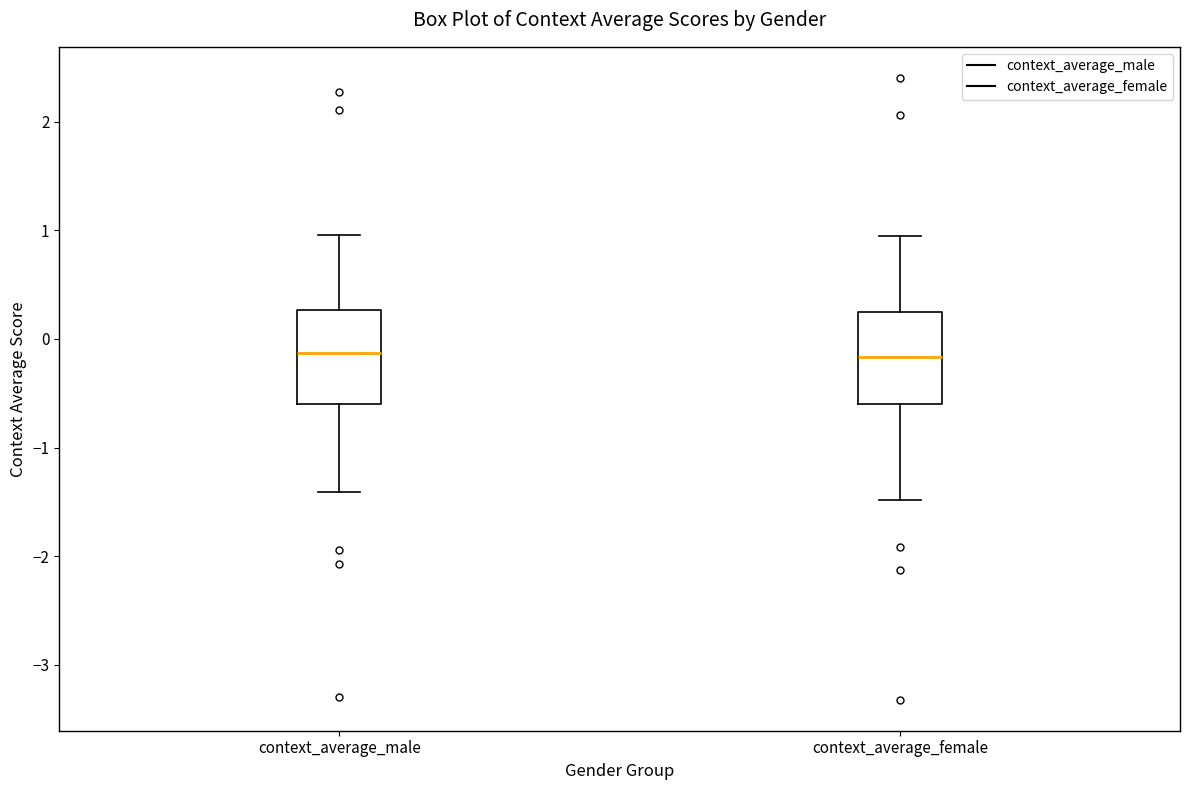

Reading left to right, transcribe this box plot: for each box, give where its median line is, the range the box spans, and where its two whiskers end, as read against the y-axis. The values are not printed on the chart, so give them approximately, as read against the axis.

context_average_male: median -0.1, box -0.6 to 0.3, whiskers -1.4 to 1.0
context_average_female: median -0.2, box -0.6 to 0.2, whiskers -1.5 to 0.9